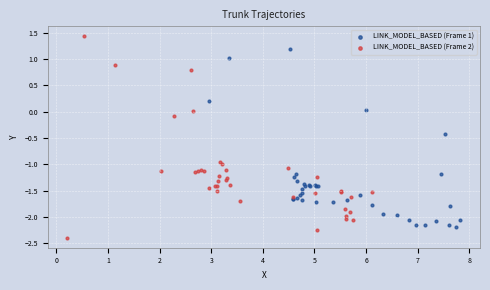

What are all the series names shown in the legend?

LINK_MODEL_BASED (Frame 1), LINK_MODEL_BASED (Frame 2)